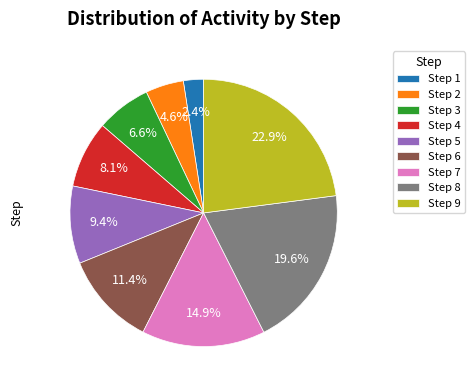

Does any single category account for the majority?

No